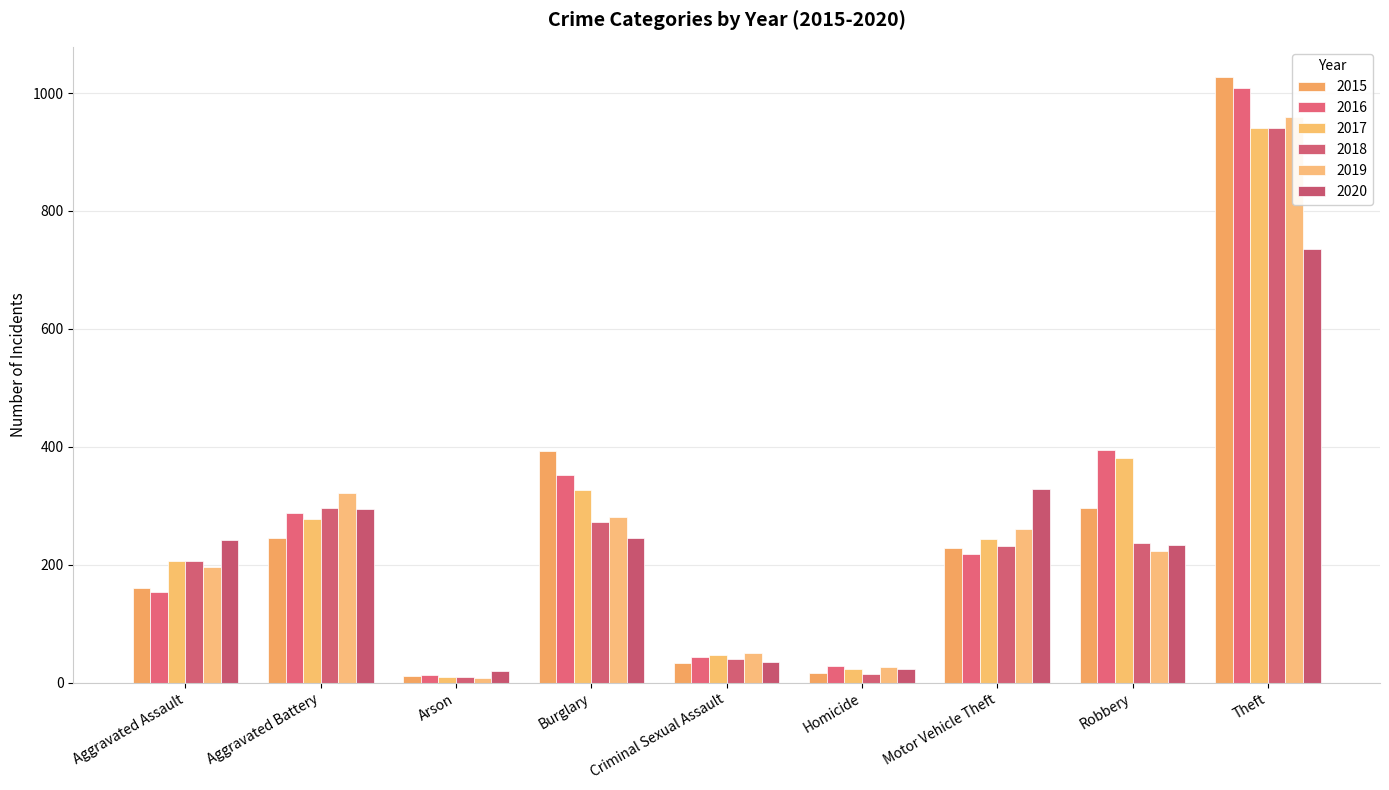

Rank the series by their maximum value, from highest to lowest.

2015, 2016, 2019, 2017, 2018, 2020